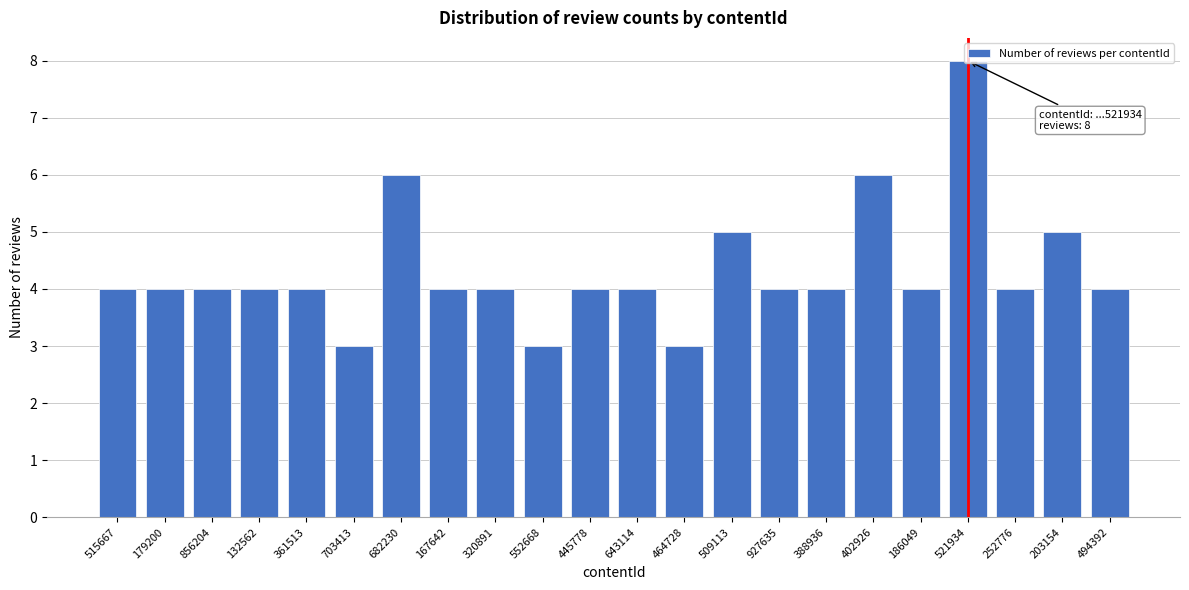

Which has a higher value, 186049 or 464728?

186049